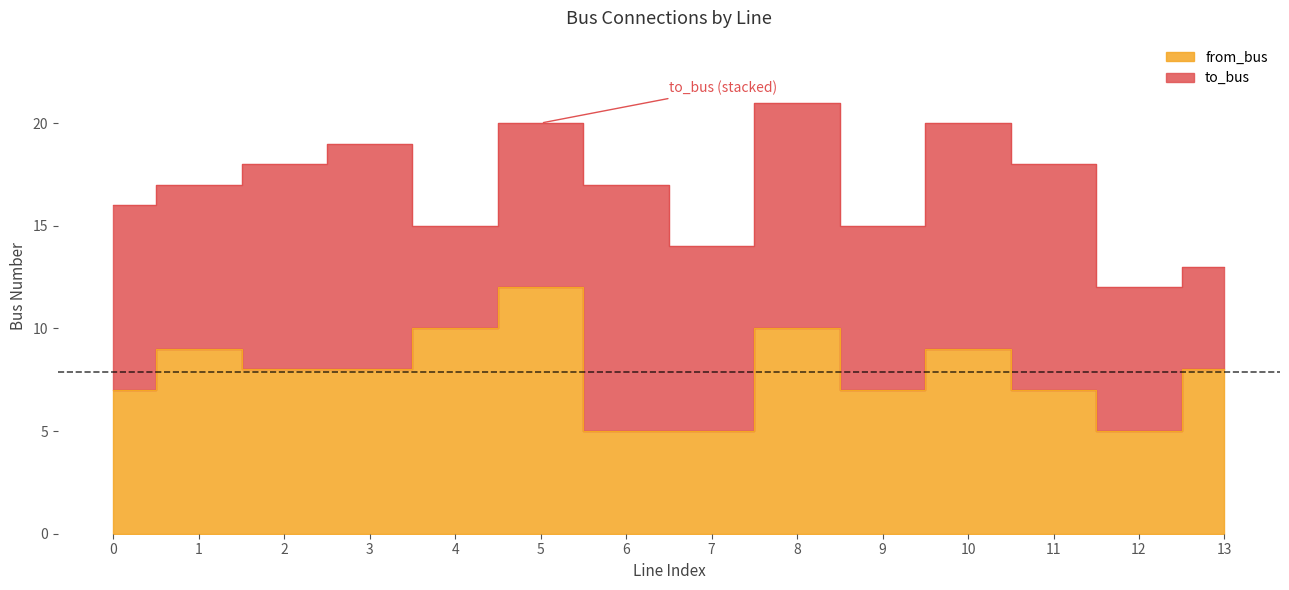

Count the number of categories in the chart.

14